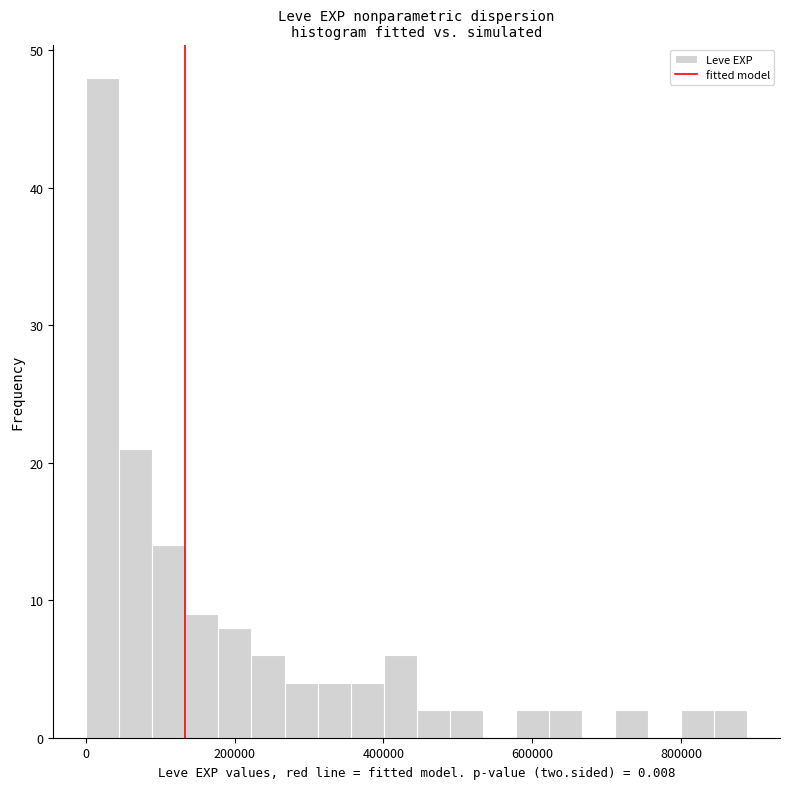

Read against the x-axis, roughly where is the centre of the tallest bar?

20000